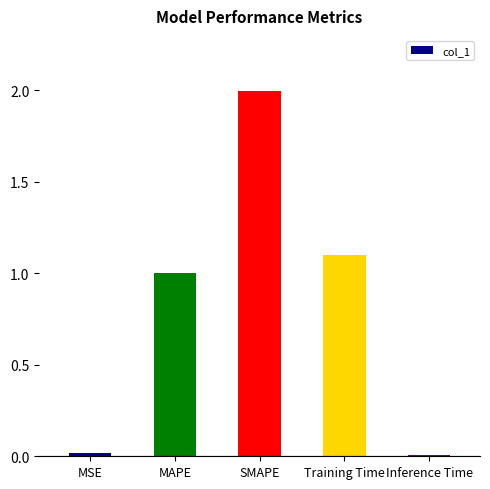

What is the difference between the maximum and minimum values?

2.0